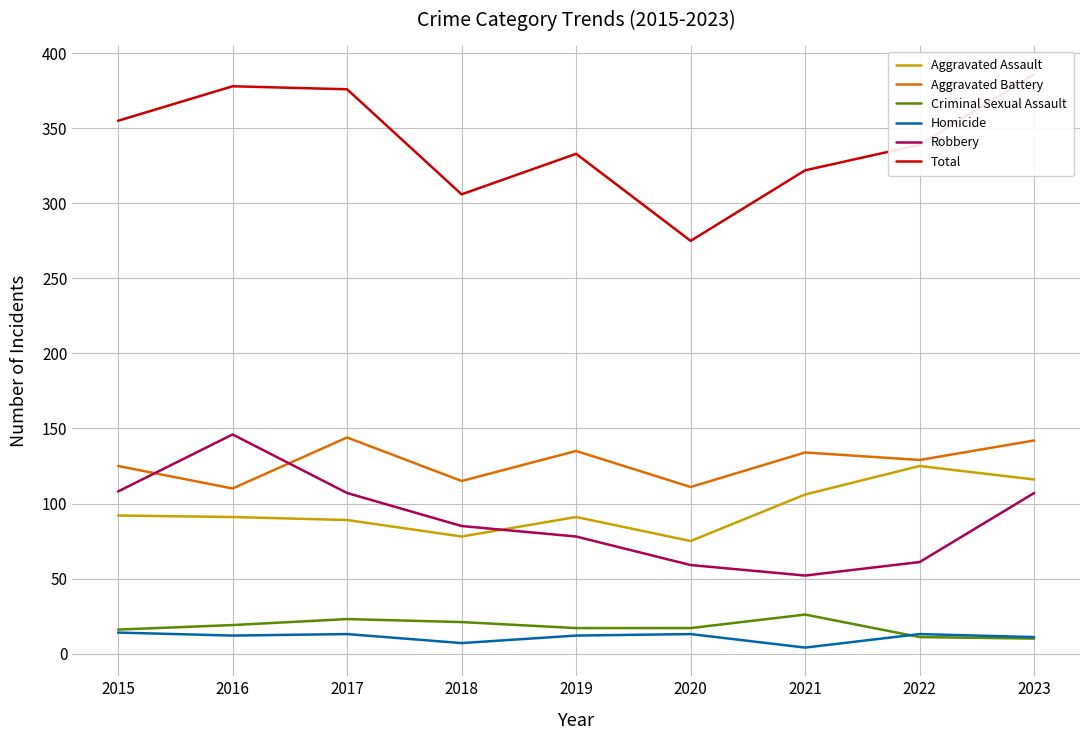

True or false: Total has a value of 306 at 2018.

True